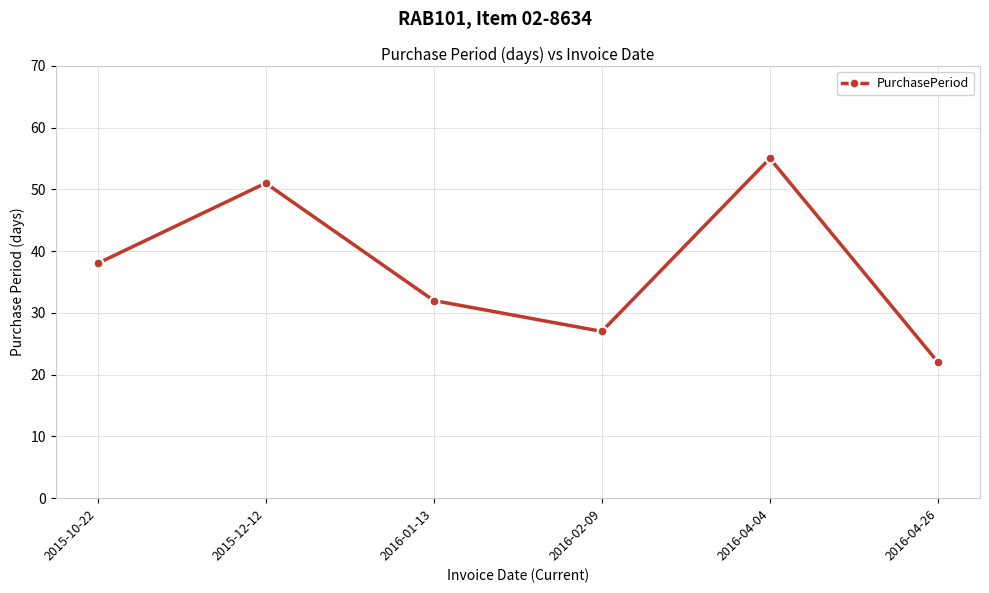

What is the label of the 1st point from the right?

2016-04-26